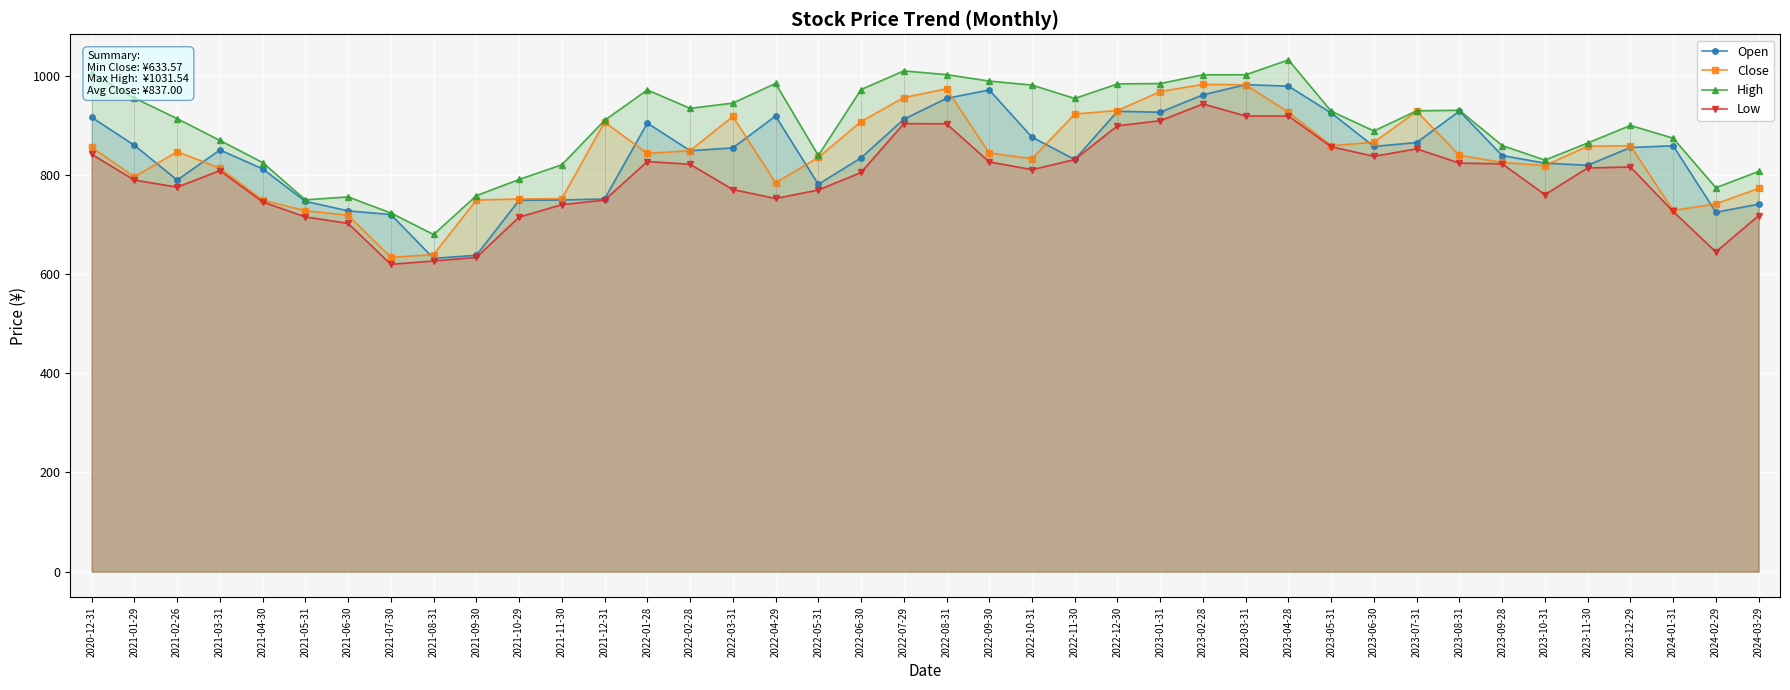

At which label is Open closest to 806?

2021-04-30